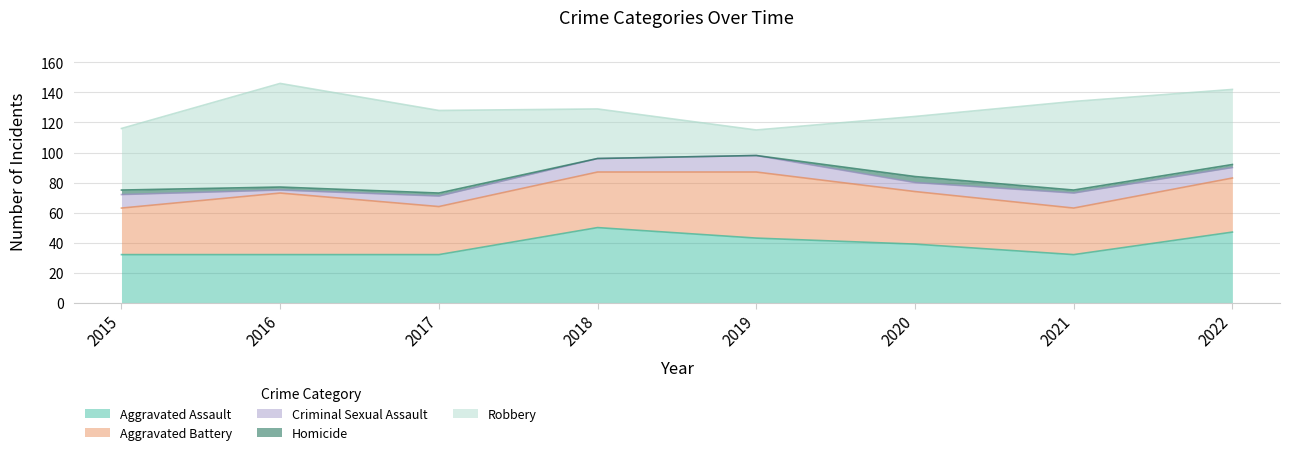

What is the approximate value of Robbery at 2022, to the nearest 10?

50